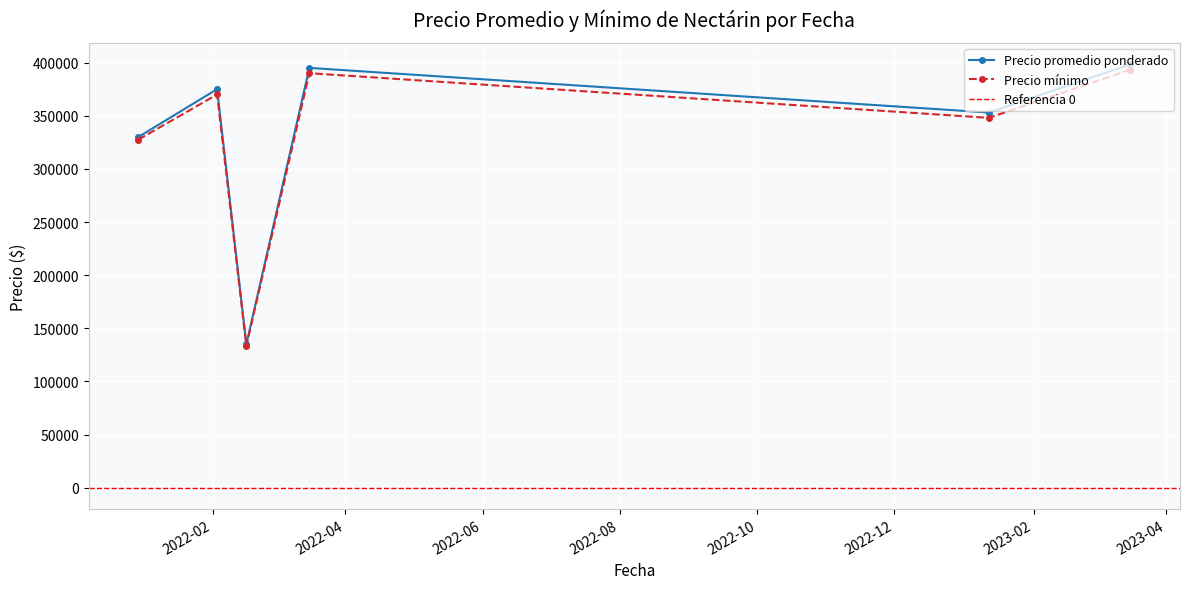

Is it true that Precio mínimo equals 522668 at 2021-12-30?

False